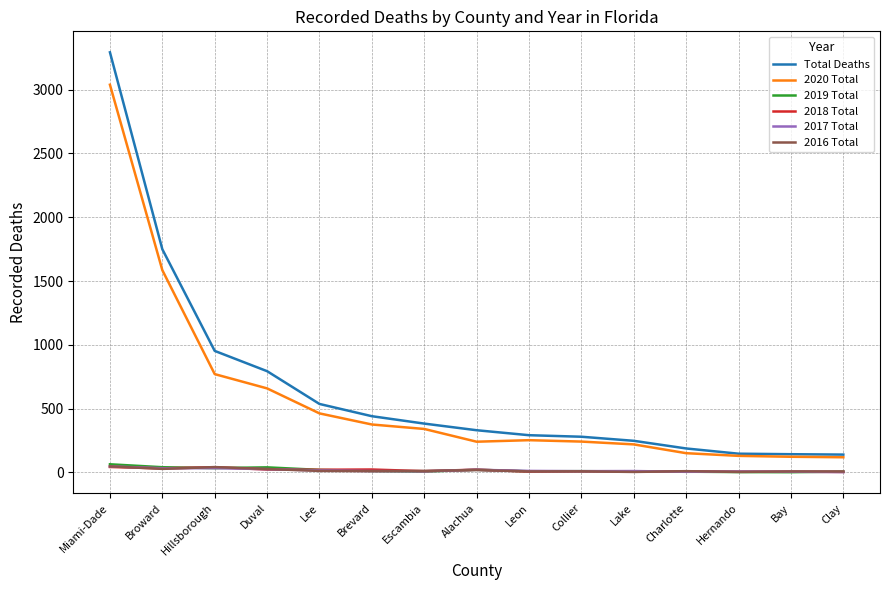

The value of Total Deaths at Escambia is 190. True or false?

False